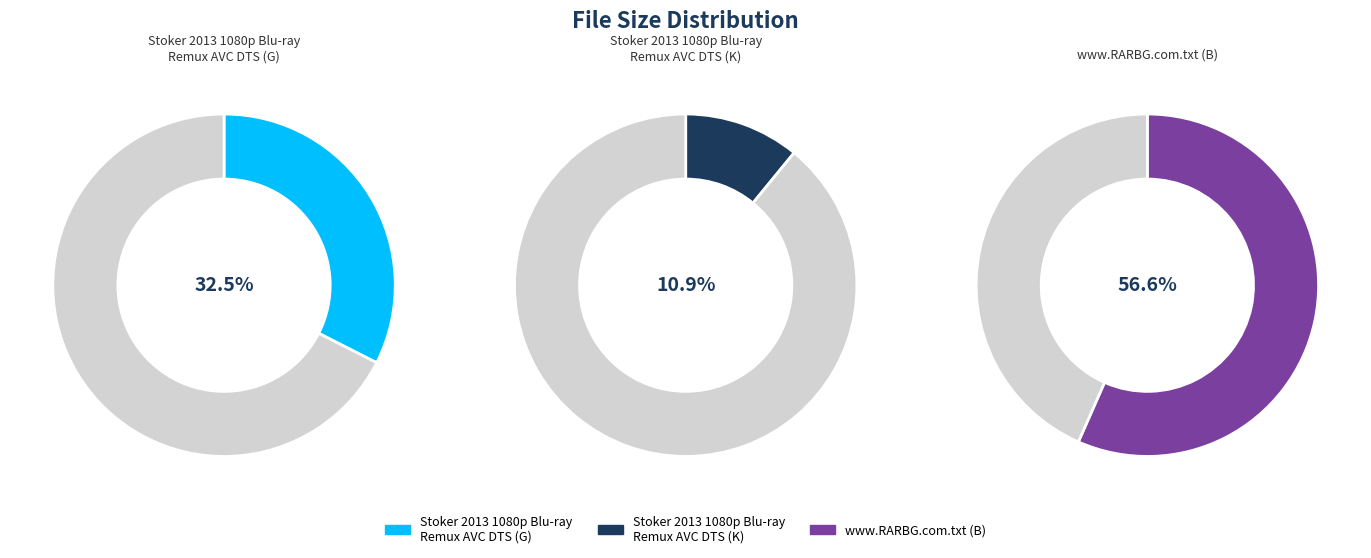

Count the number of slices in the pie.

3